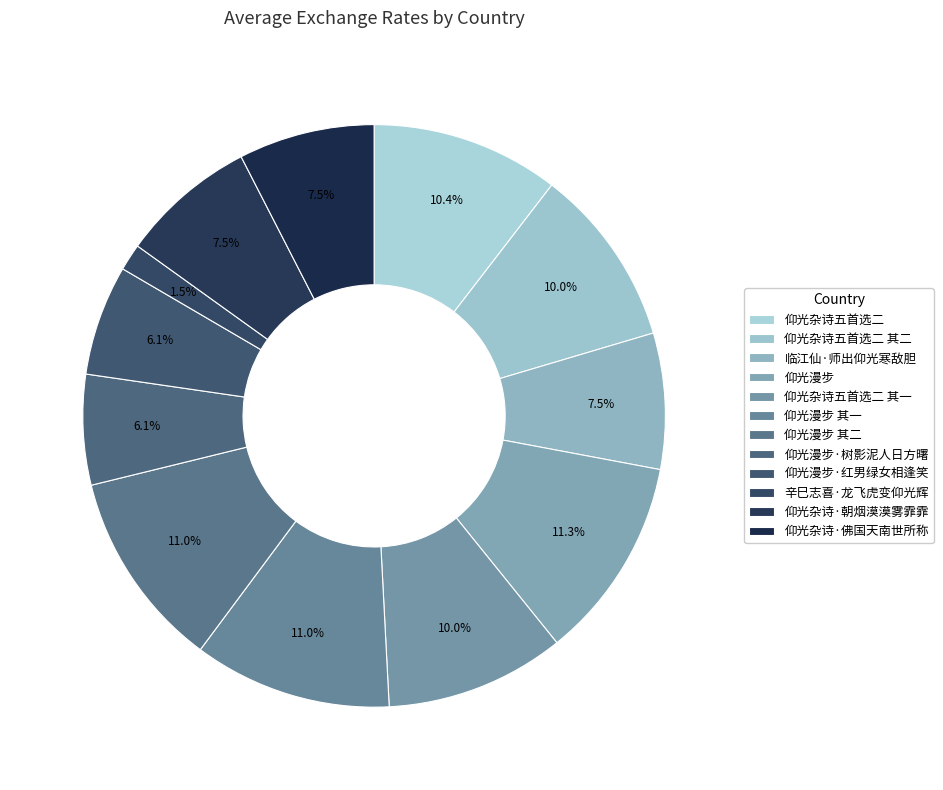

Which has a higher value, 仰光漫步 其一 or 仰光杂诗五首选二?

仰光漫步 其一